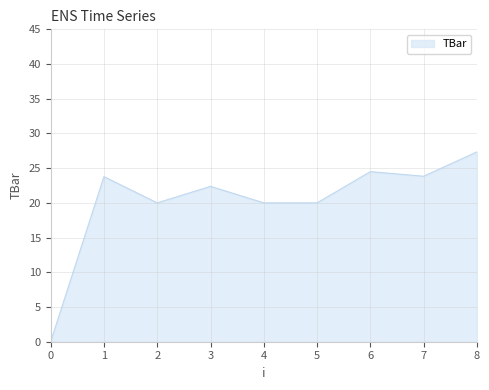

How many values are above zero?

8